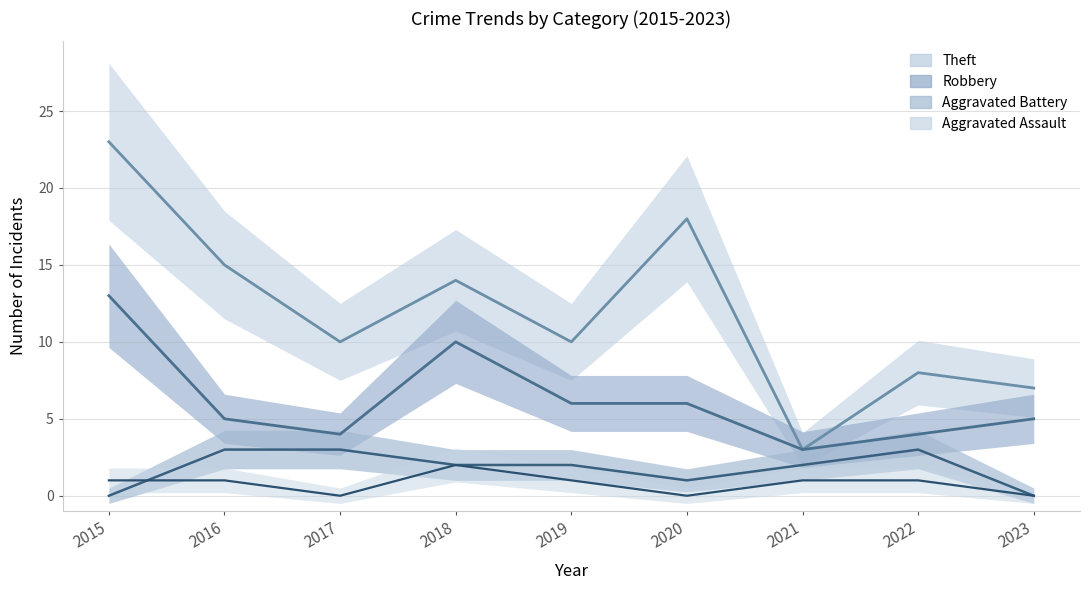

Is it true that Aggravated Assault equals 1 at 2018?

False